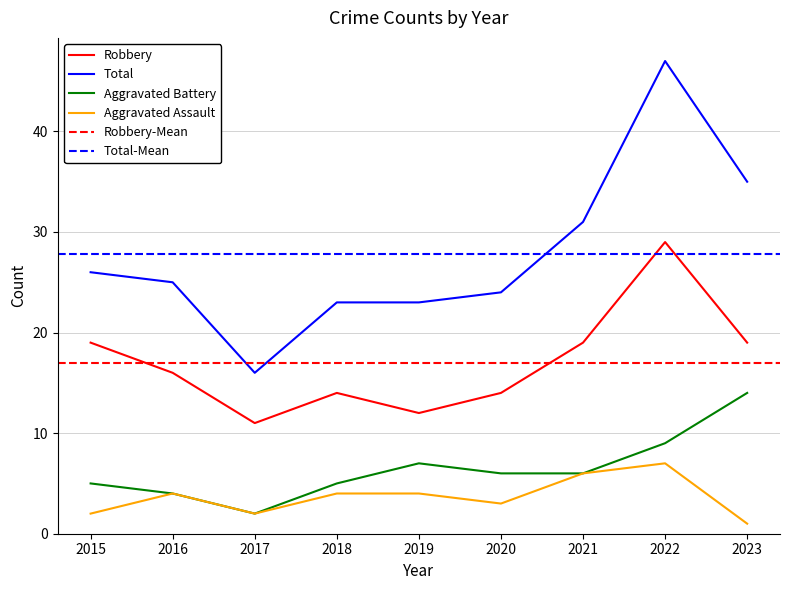

What is the maximum value shown in the chart?

47